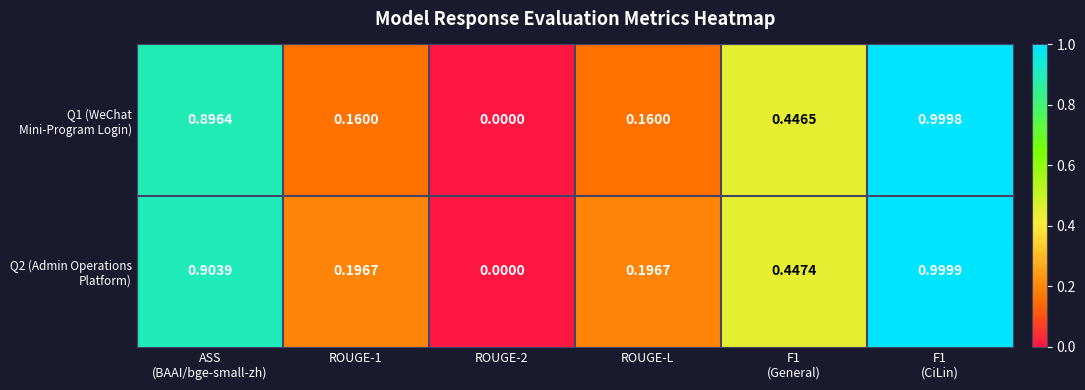

How many values in the Q2 (Admin Operations Platform) series exceed 0?

5